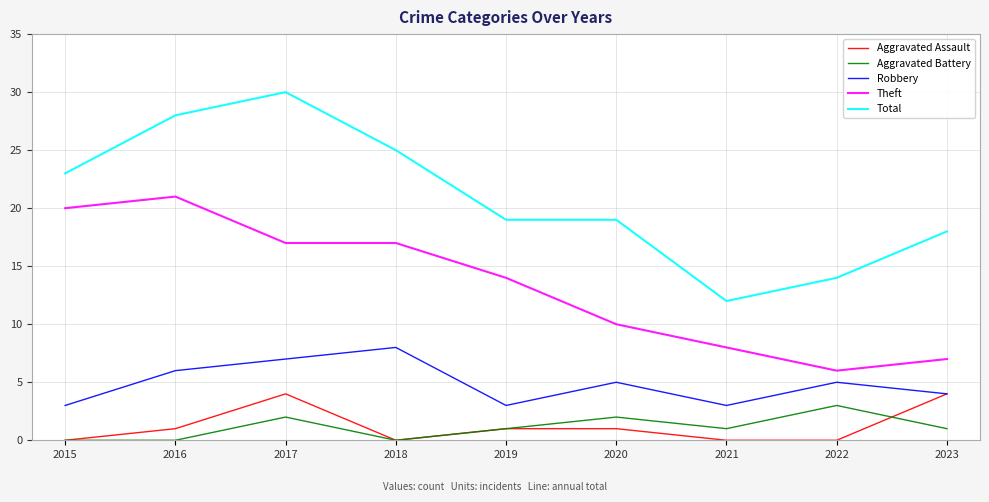

What is the total value across all series at 2019?

38